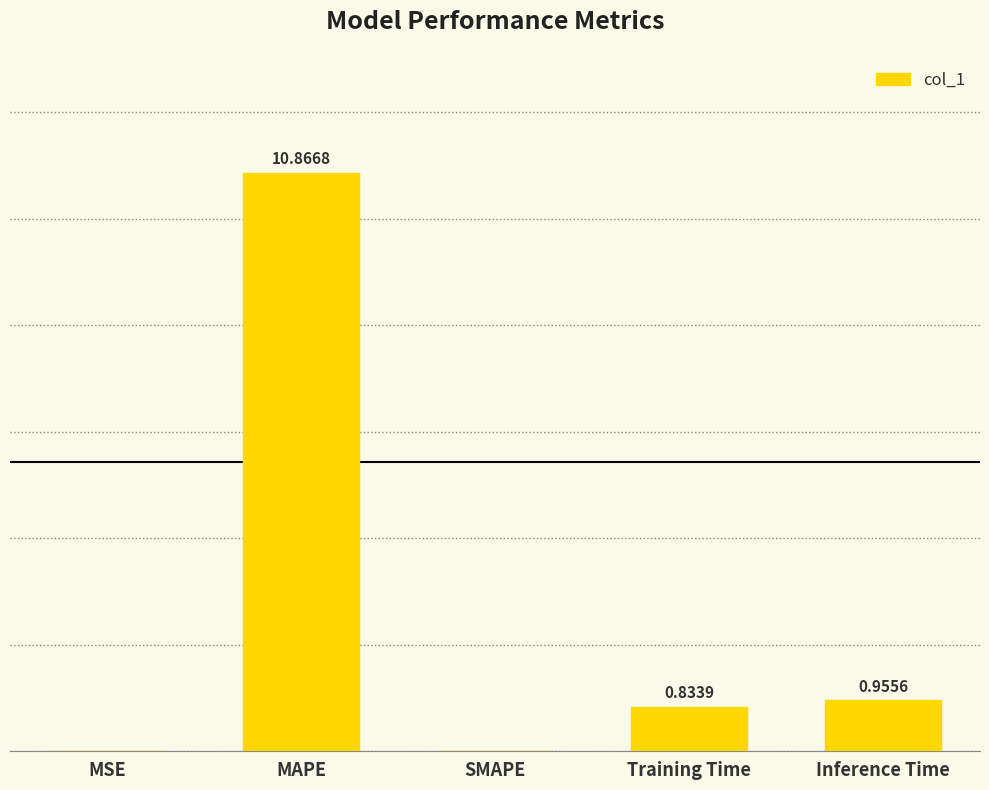

Between Inference Time and MAPE, which is larger?

MAPE